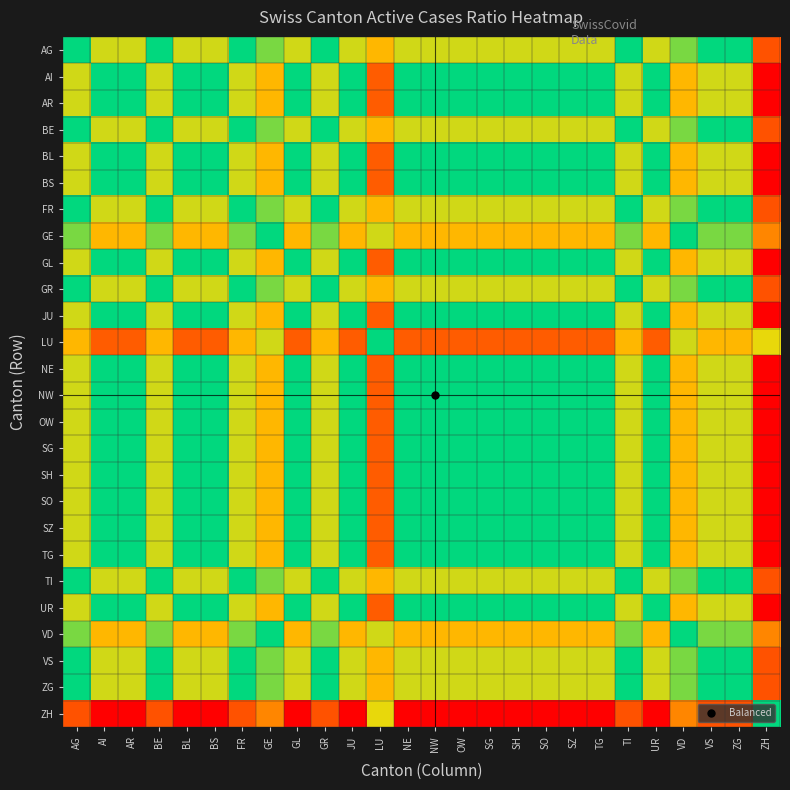

At how many categories does at least one series exceed 0?

25